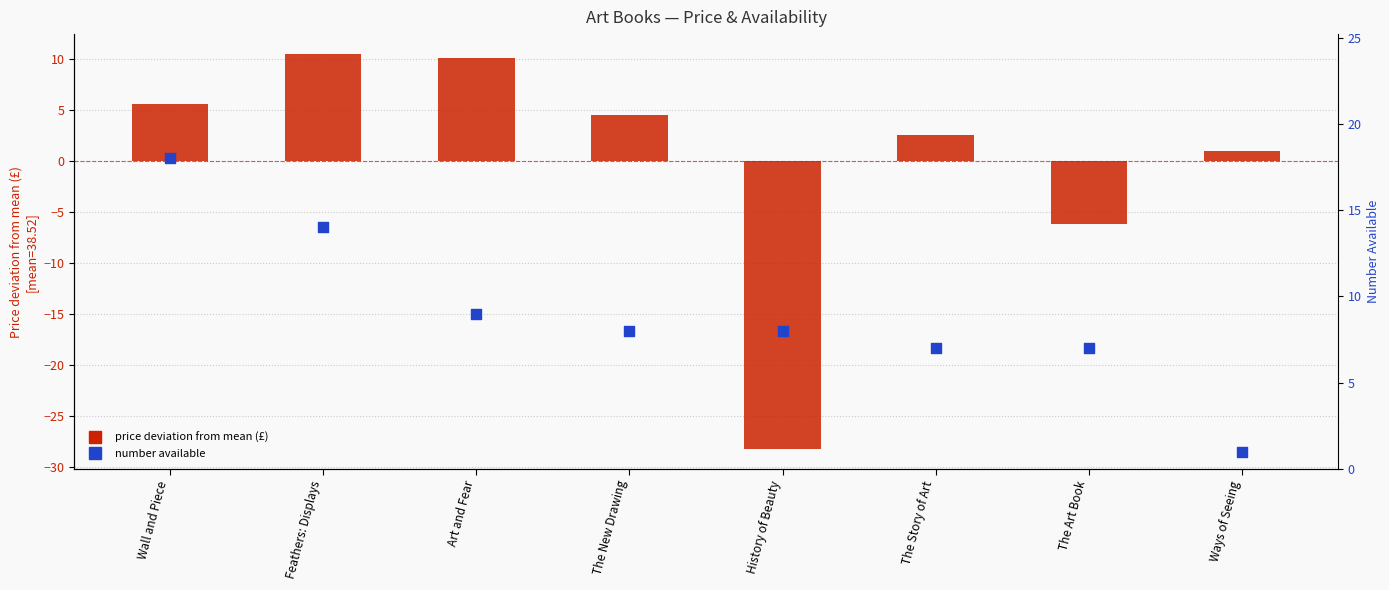

What is the total value across all series at The New Drawing?

12.5